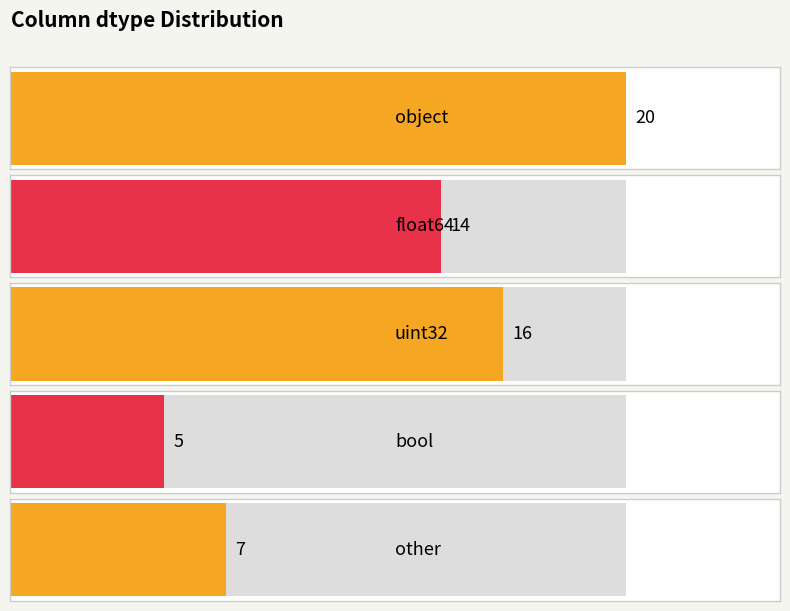

Reading left to right, list all the values displayed in this chart.

bool=5	float64=14	object=20	uint32=16	other=7